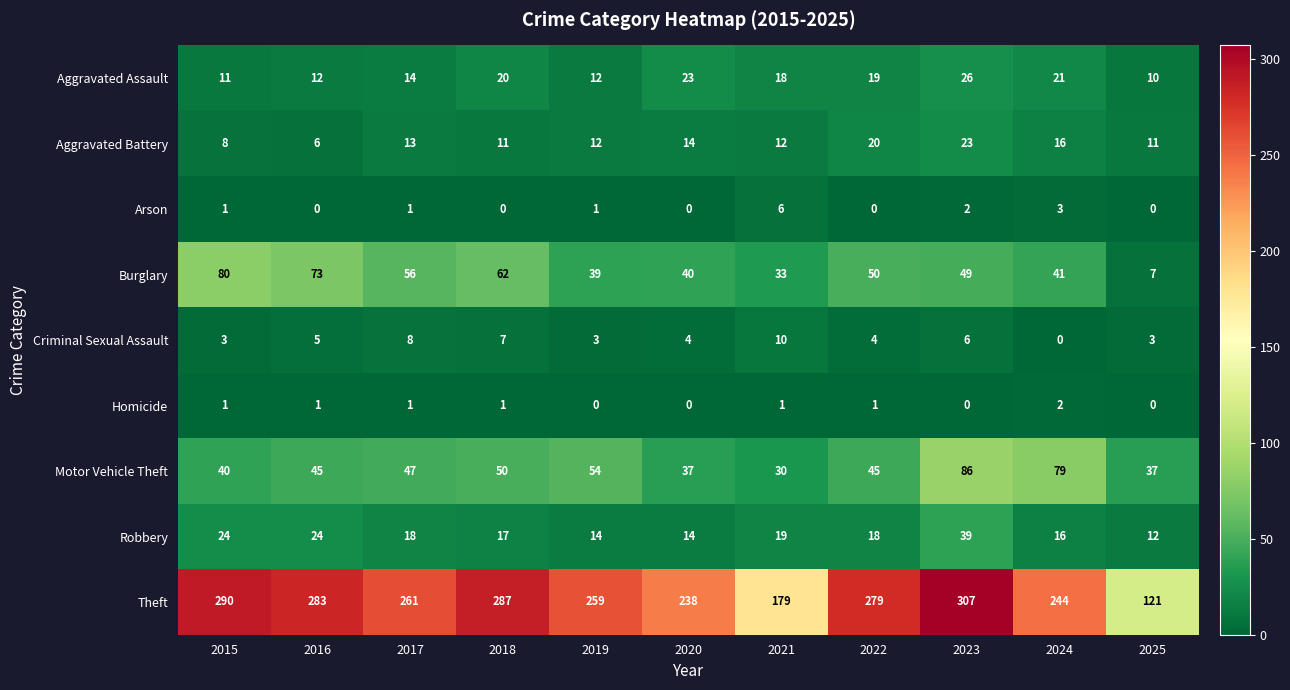

Rank the series by their maximum value, from highest to lowest.

Theft, Motor Vehicle Theft, Burglary, Robbery, Aggravated Assault, Aggravated Battery, Criminal Sexual Assault, Arson, Homicide